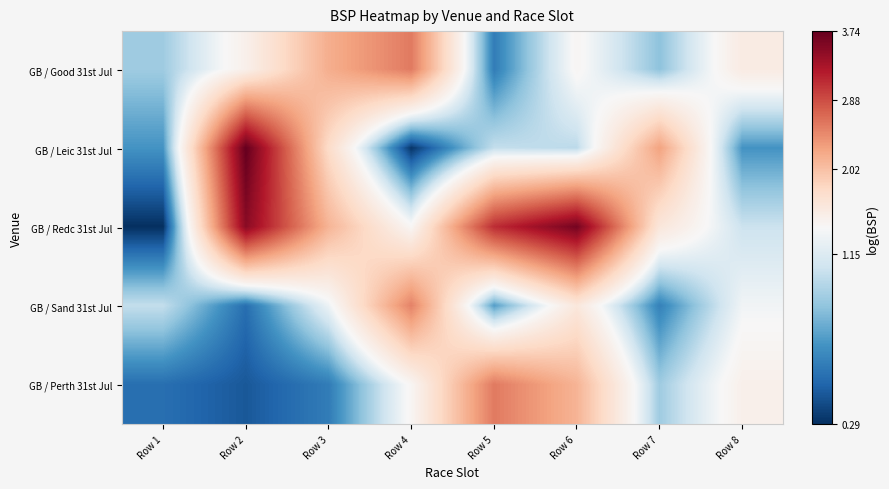

At how many categories does at least one series exceed 1?

8